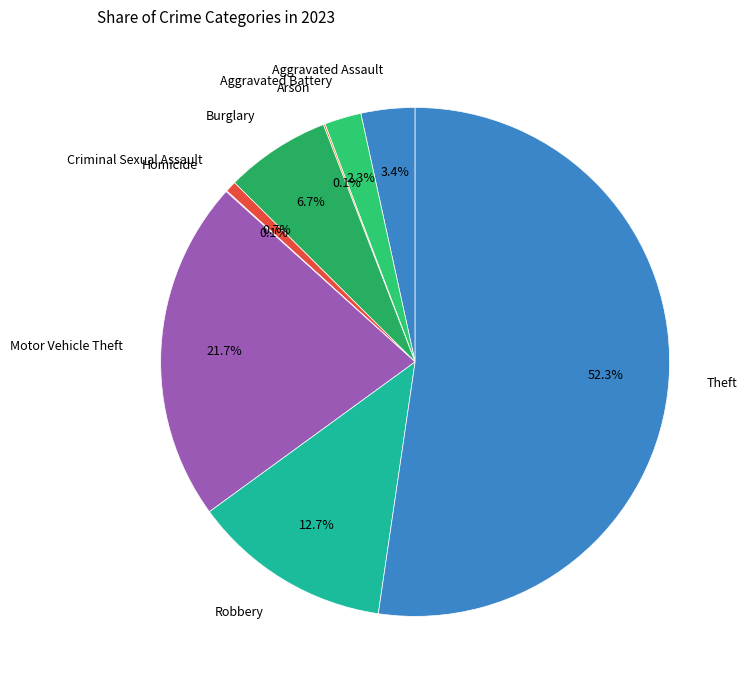

Combined, do Theft and Aggravated Assault account for over 50%?

Yes